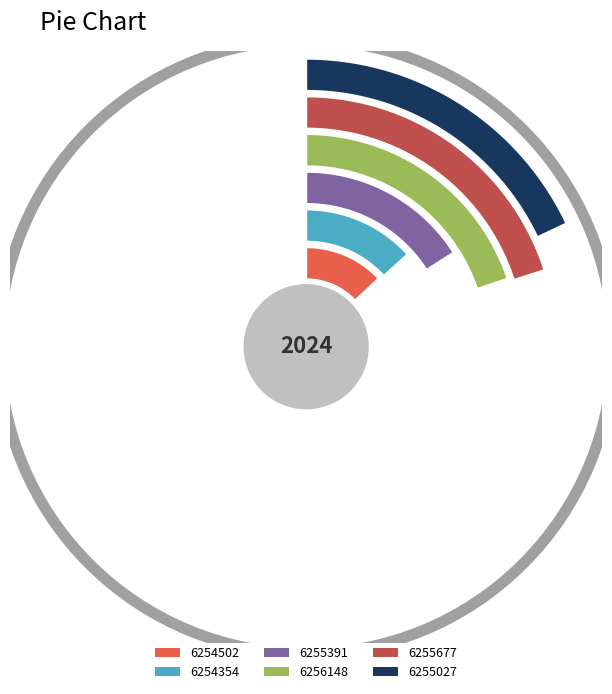

Approximately how many times larger is the value at 6255677 compared to 6255027?

1.1